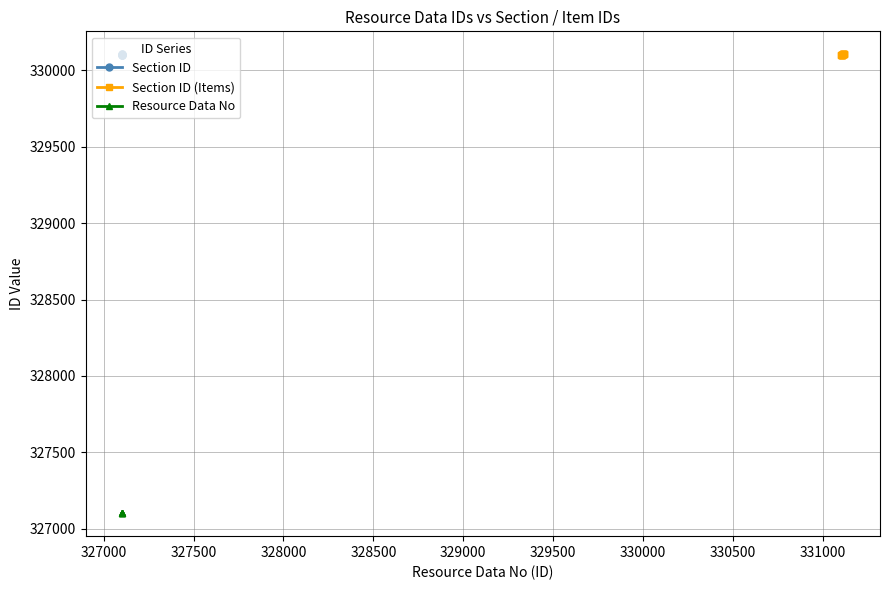

Rank the categories by value from lowest to highest.

330101, 330102, 330103, 330104, 330105, 330106